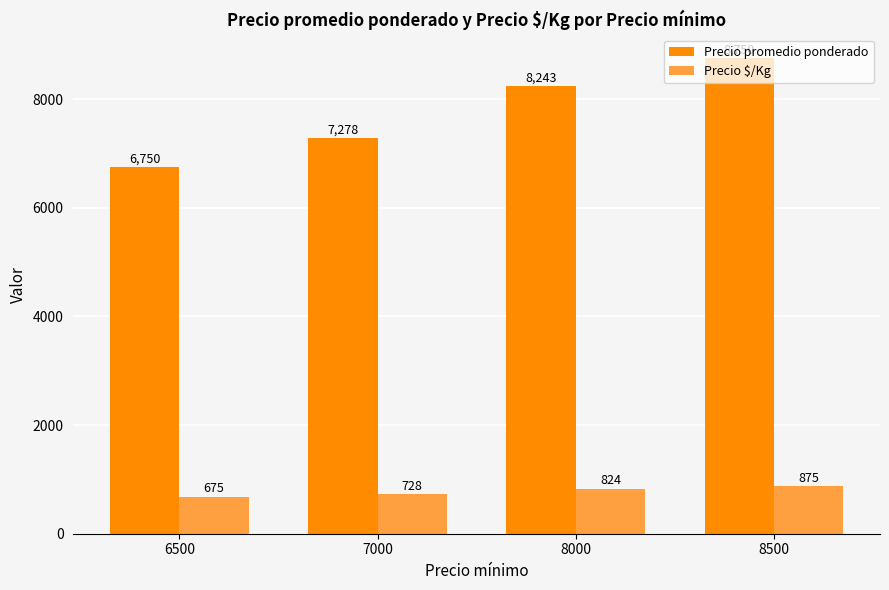

At which category does the chart reach its minimum across all series?

6500